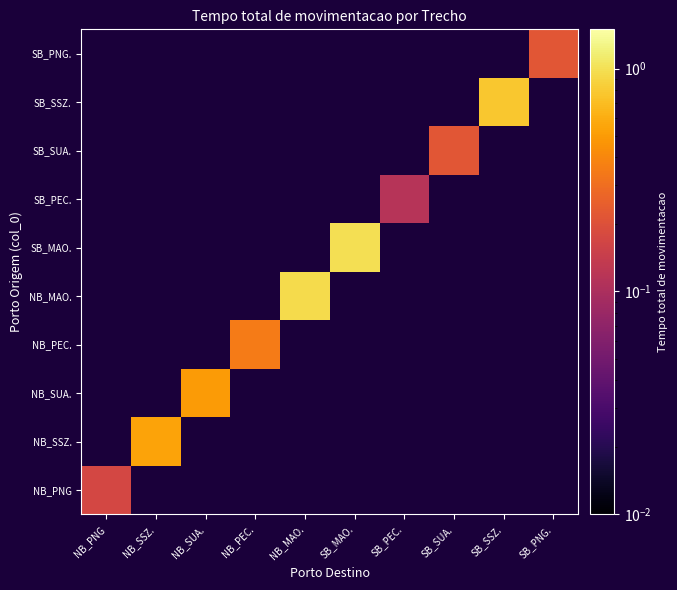

Is the value of 4 at 4 greater than the value of 5 at 3?

Yes